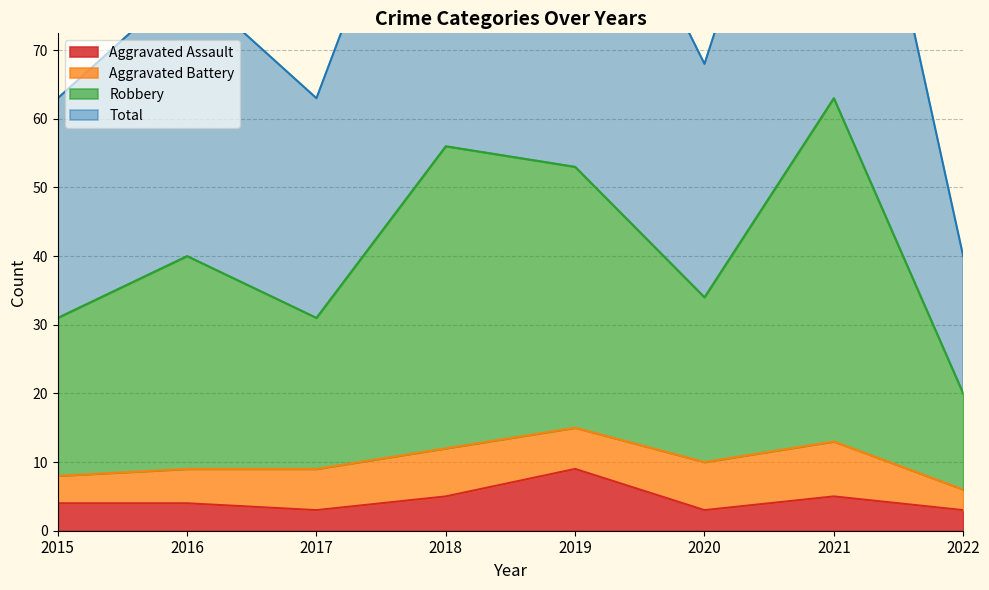

True or false: Total and Aggravated Assault cross at least once.

False